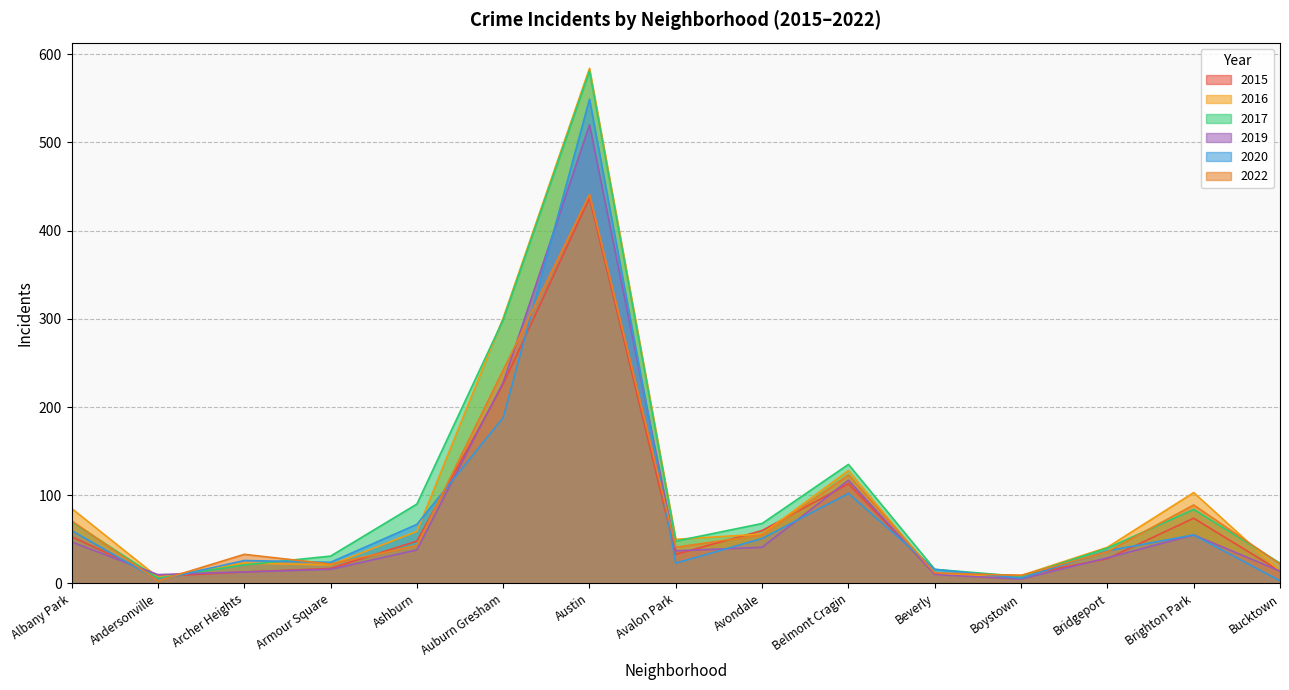

What are all the series names shown in the legend?

2015, 2016, 2017, 2019, 2020, 2022